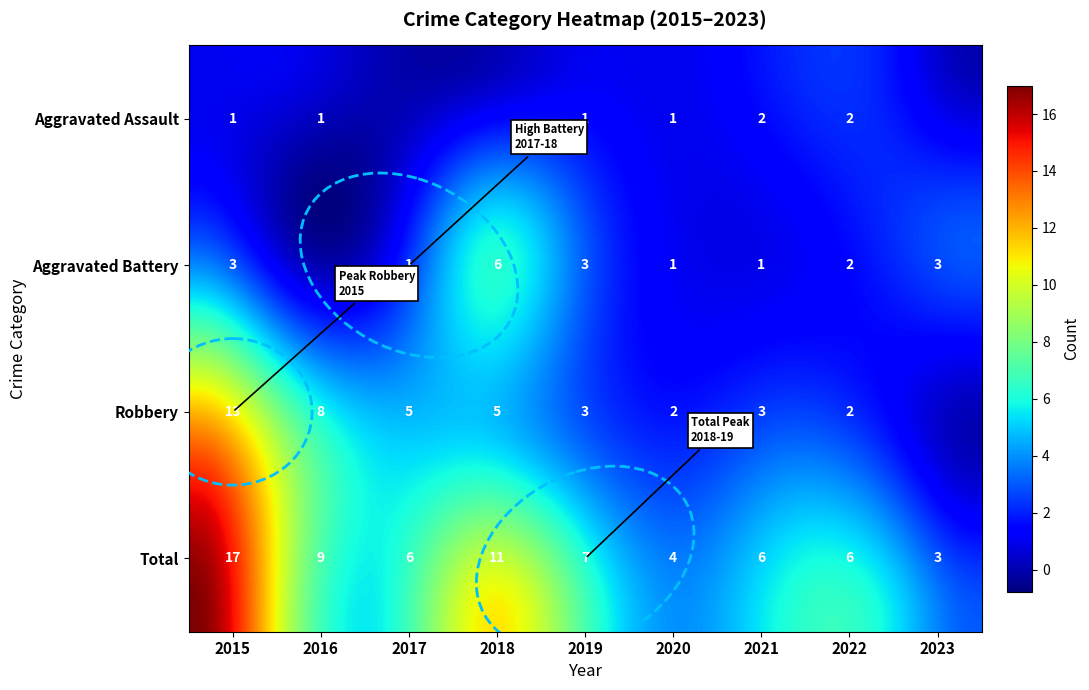

How many data points in Aggravated Battery are less than 2?

4